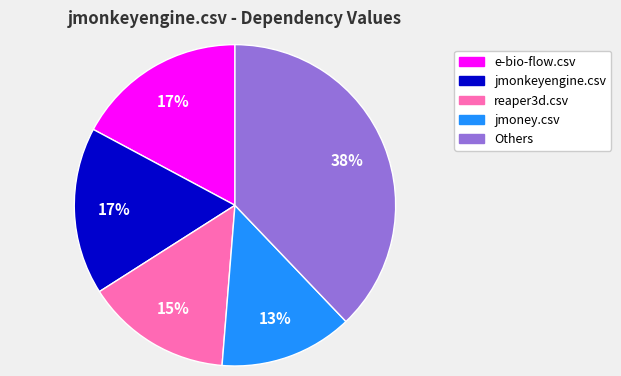

To the nearest percent, what is the average slice percentage?

20%